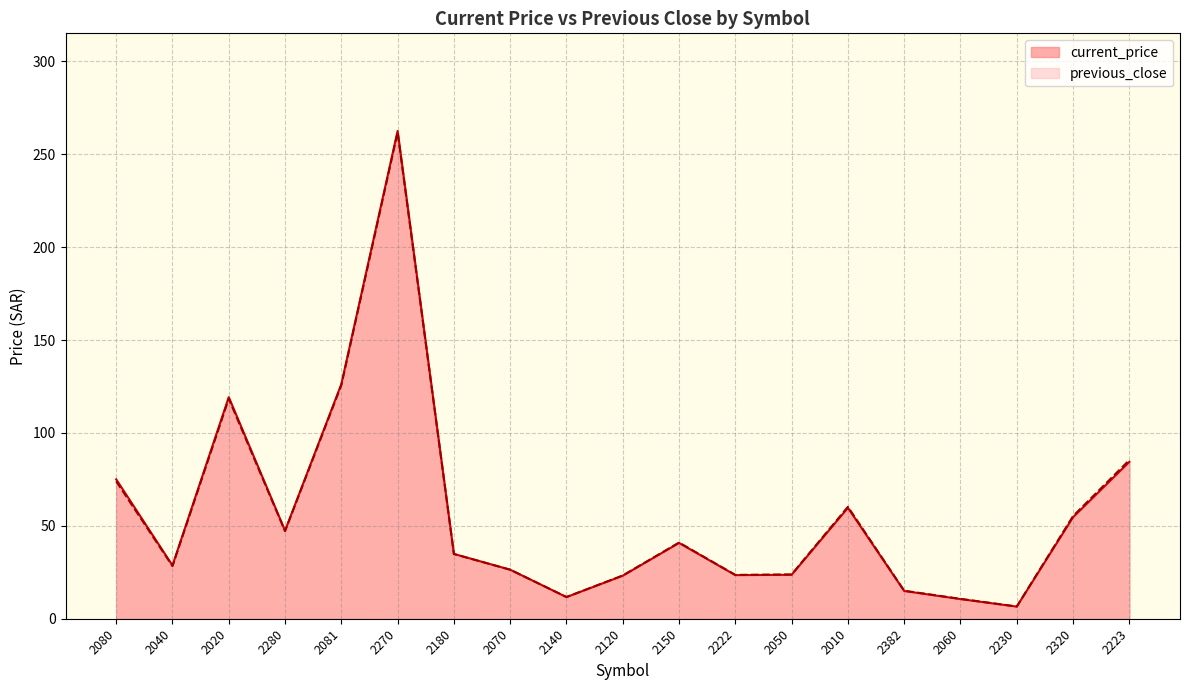

What position from the right is 2050?

7